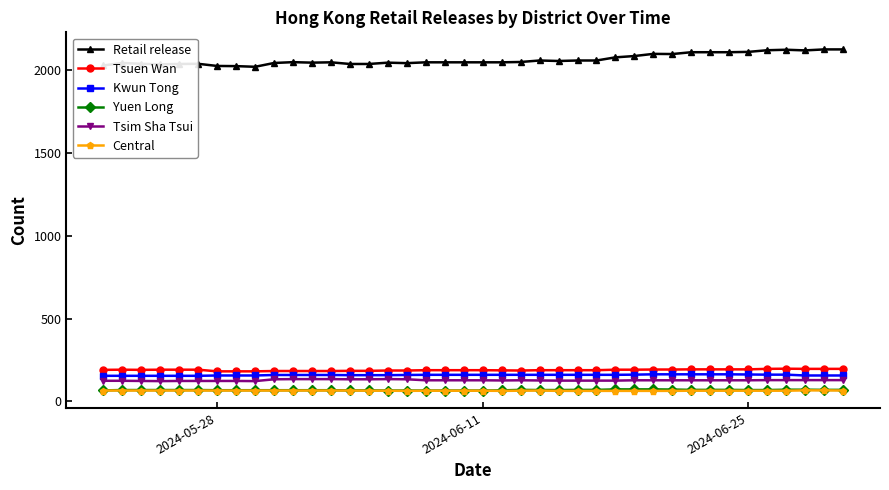

True or false: Tsim Sha Tsui and Yuen Long intersect in this chart.

False